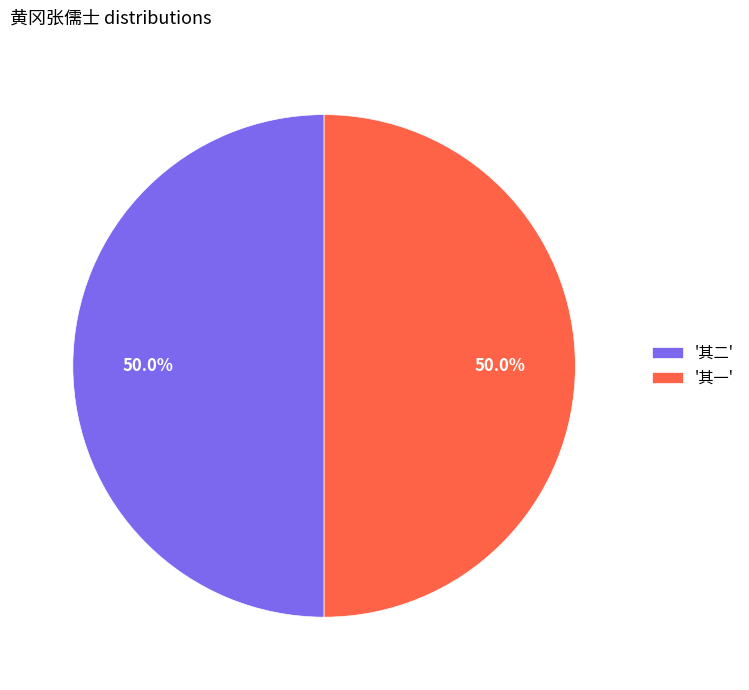

How many slices are in this pie chart?

2